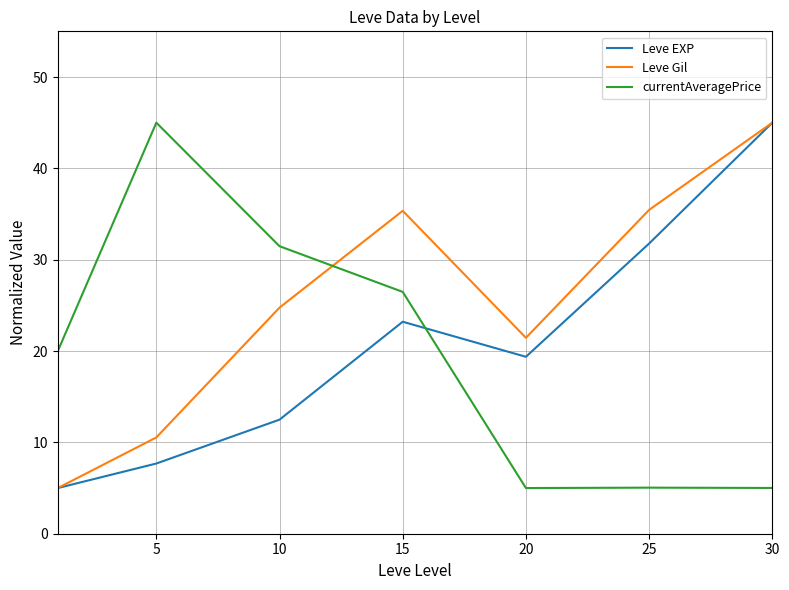

Which series has the largest total across all categories?

Leve Gil